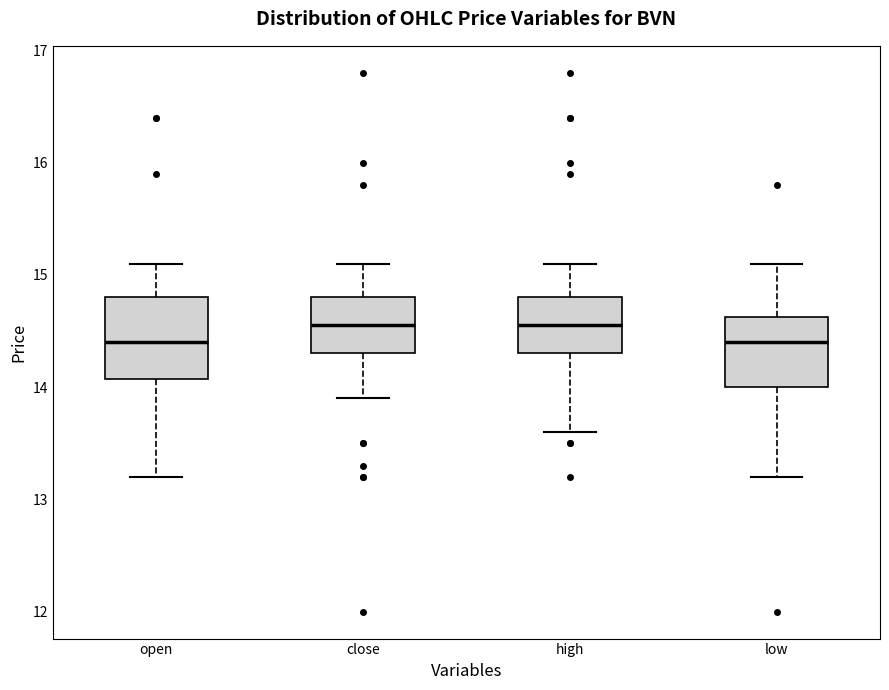

Reading left to right, transcribe this box plot: for each box, give where its median line is, the range the box spans, and where its two whiskers end, as read against the y-axis. The values are not printed on the chart, so give them approximately, as read against the axis.

open: median 14.4, box 14.1 to 14.8, whiskers 13.2 to 15.1
close: median 14.6, box 14.3 to 14.8, whiskers 13.9 to 15.1
high: median 14.6, box 14.3 to 14.8, whiskers 13.6 to 15.1
low: median 14.4, box 14.0 to 14.6, whiskers 13.2 to 15.1